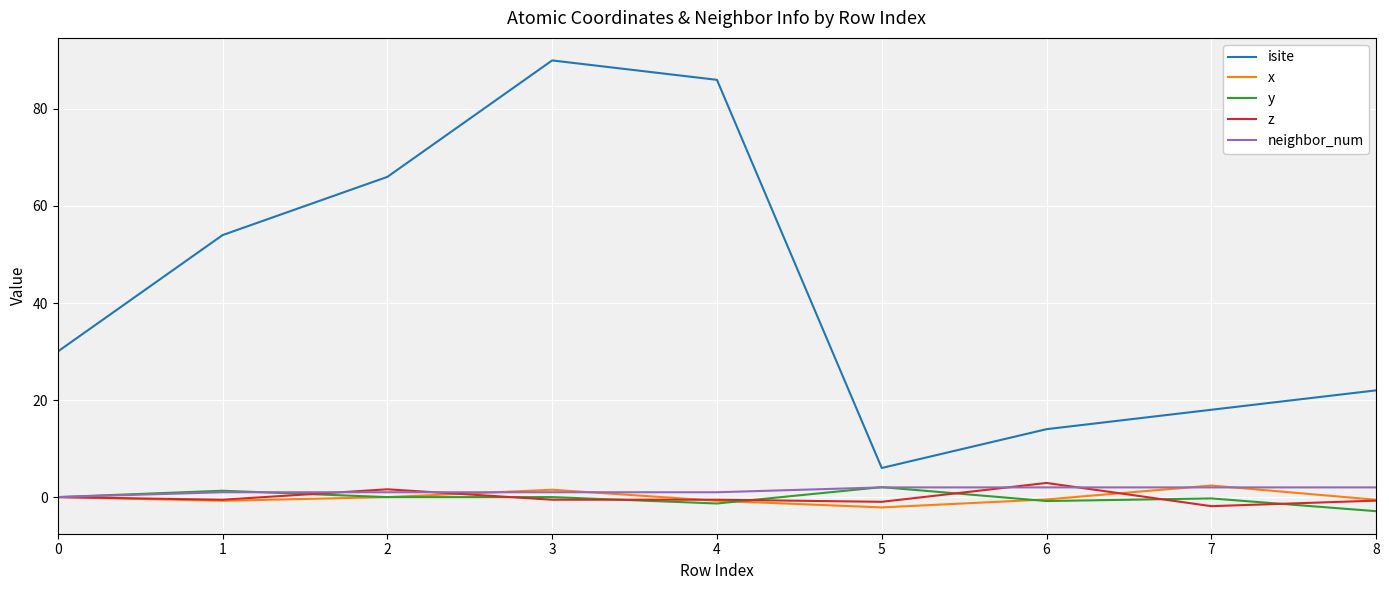

What is the difference between the y values at 4 and 5?

3.4